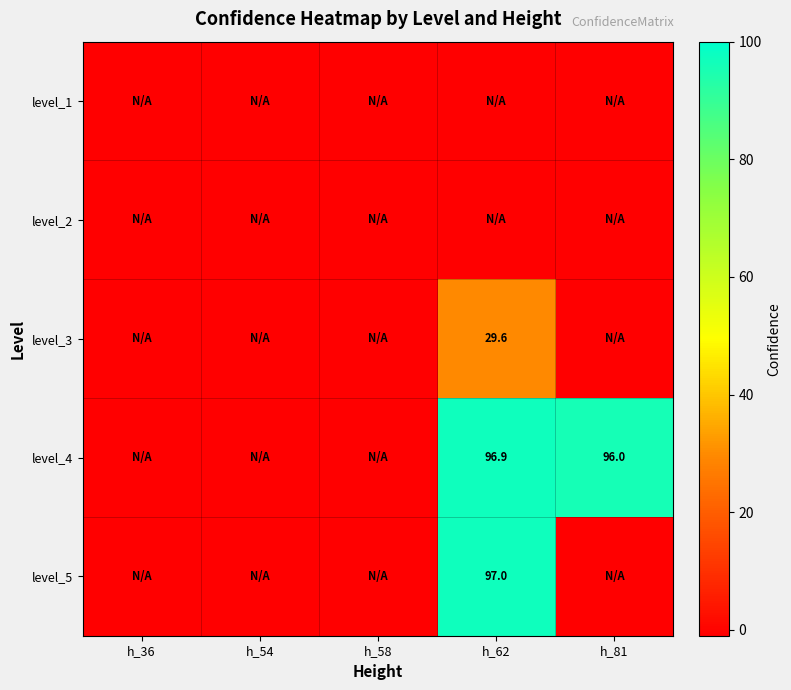

The value of level_4 at h_81 is 96.0. True or false?

True